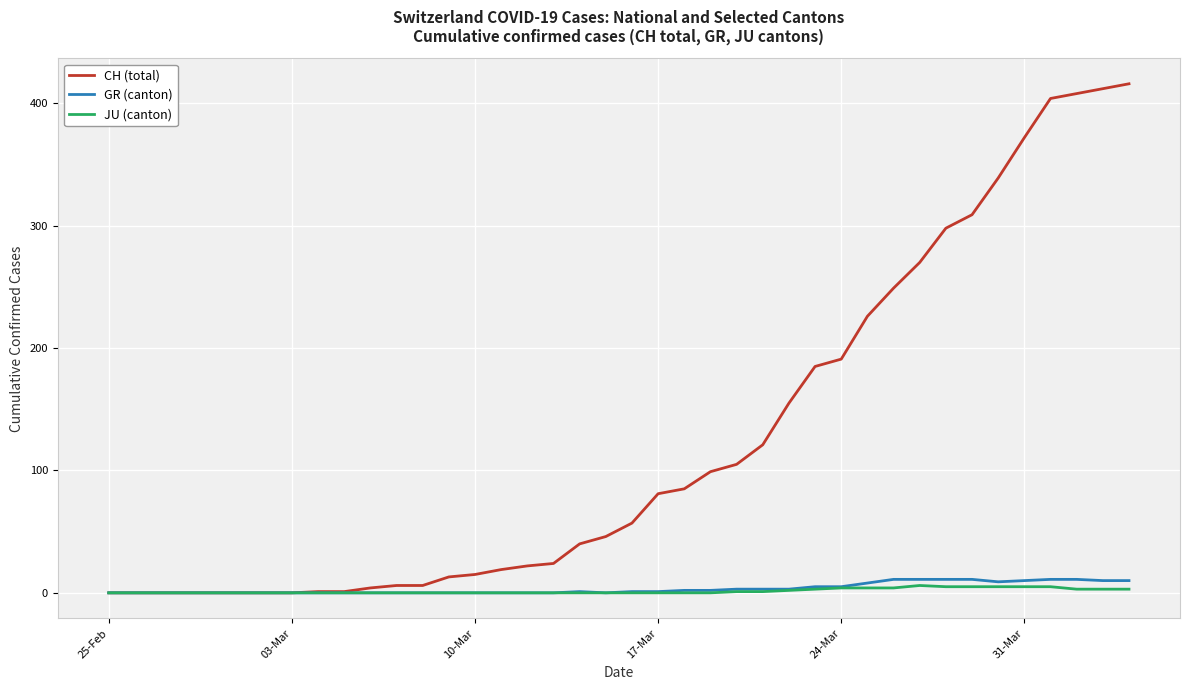

Count the number of categories in the chart.

40